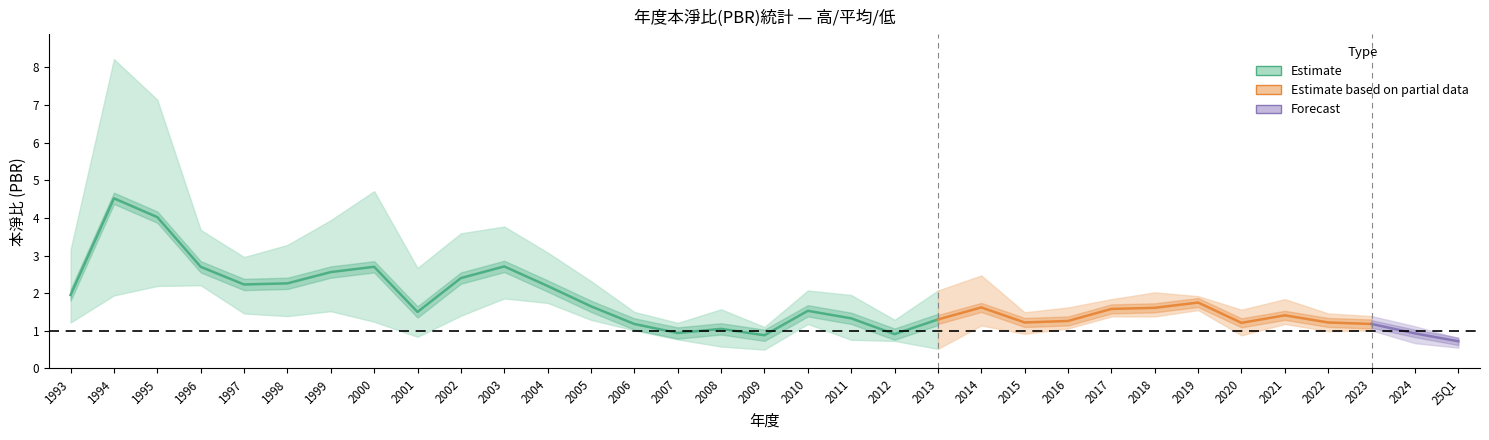

True or false: PBR_avg and PBR_low cross at least once.

False